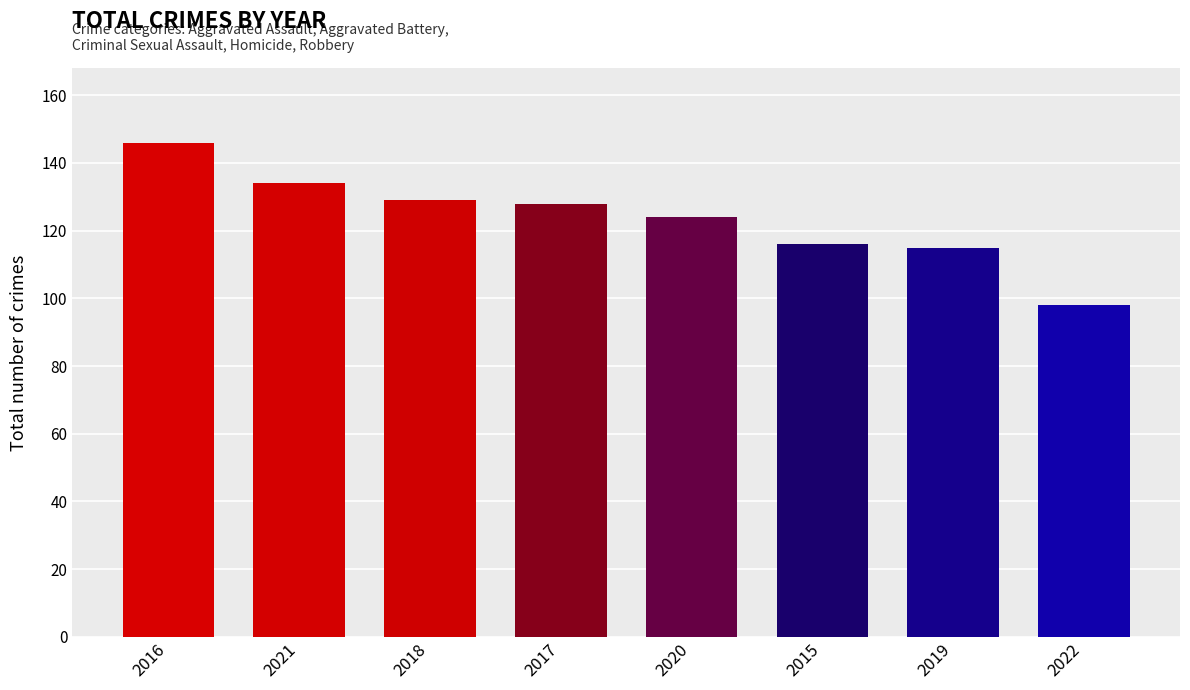

What is the value of the 1st bar from the left?

146